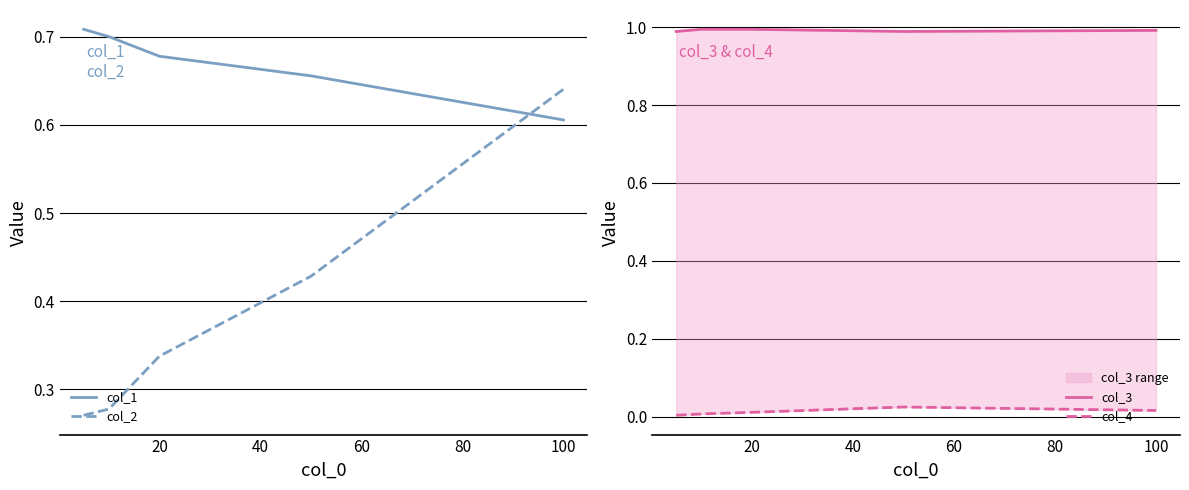

Which category has the highest value in the col_2 series?

100